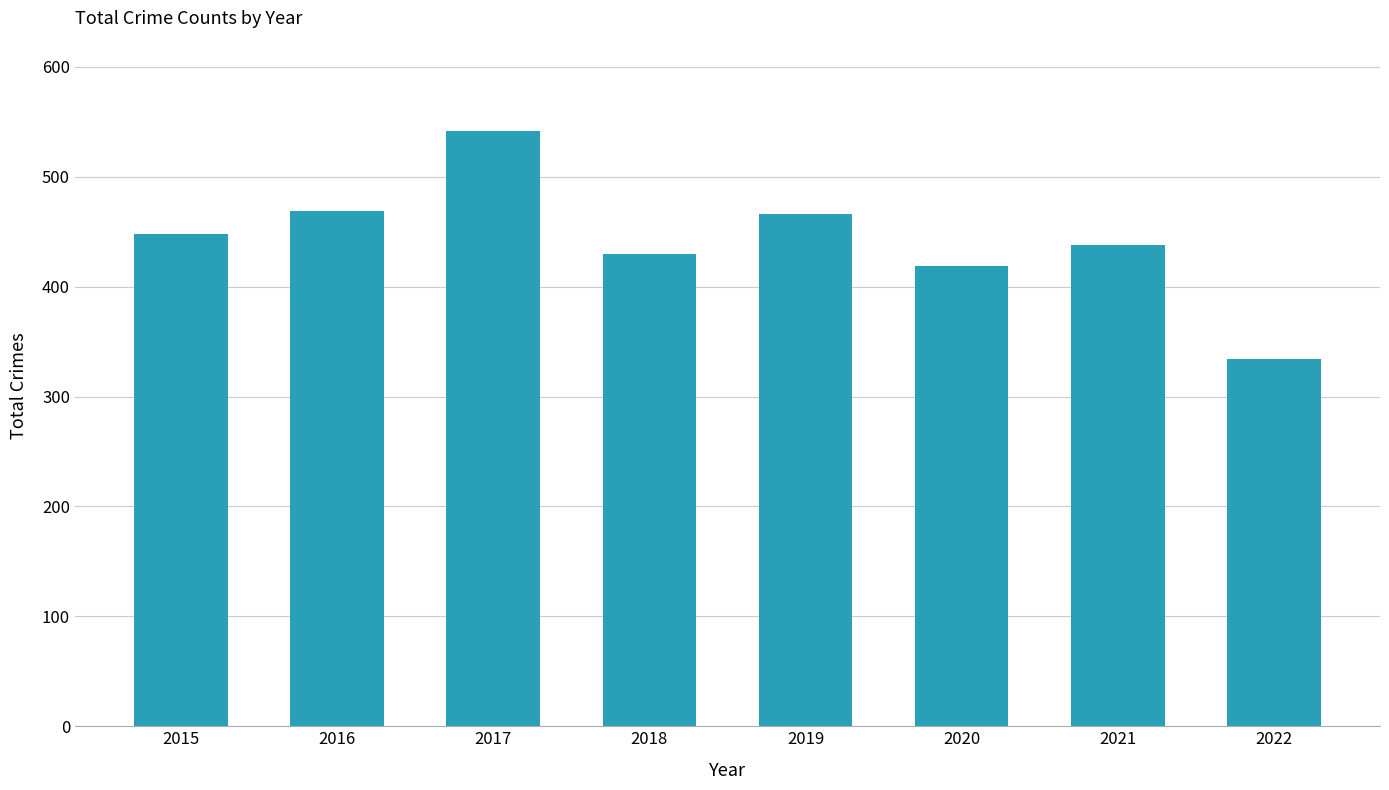

What value does the data have at 2020, to the nearest 5?

420